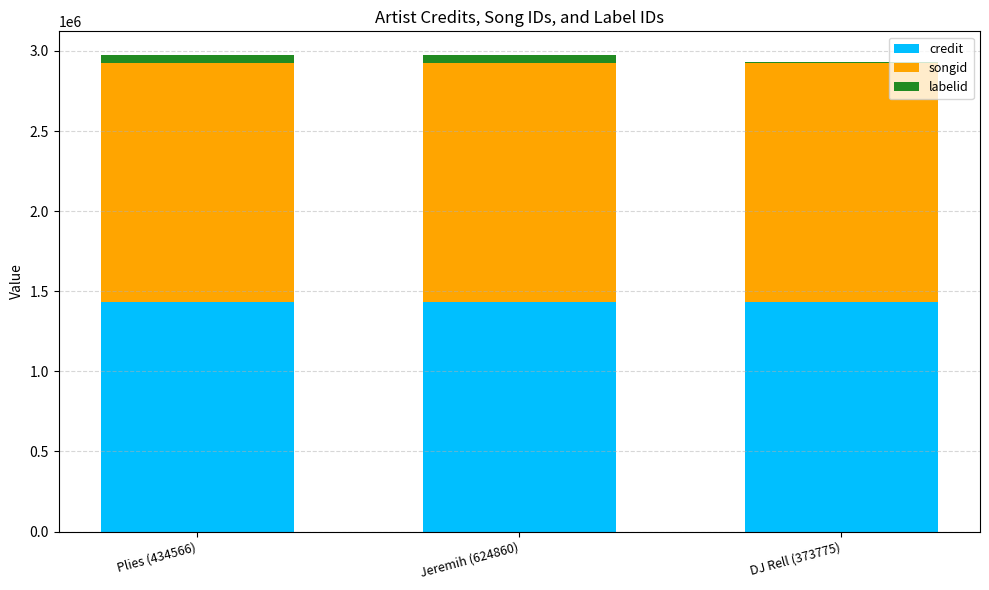

The value of credit at Jeremih (624860) is 1432737. True or false?

True